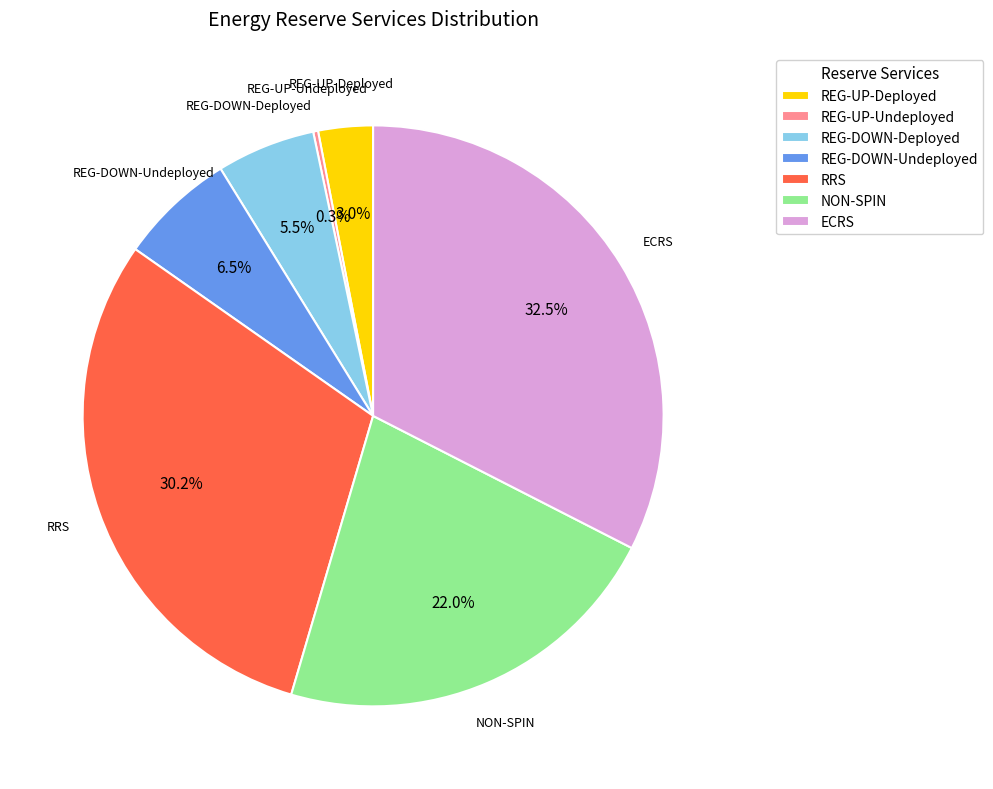

Which has a higher value, NON-SPIN or REG-DOWN-Undeployed?

NON-SPIN